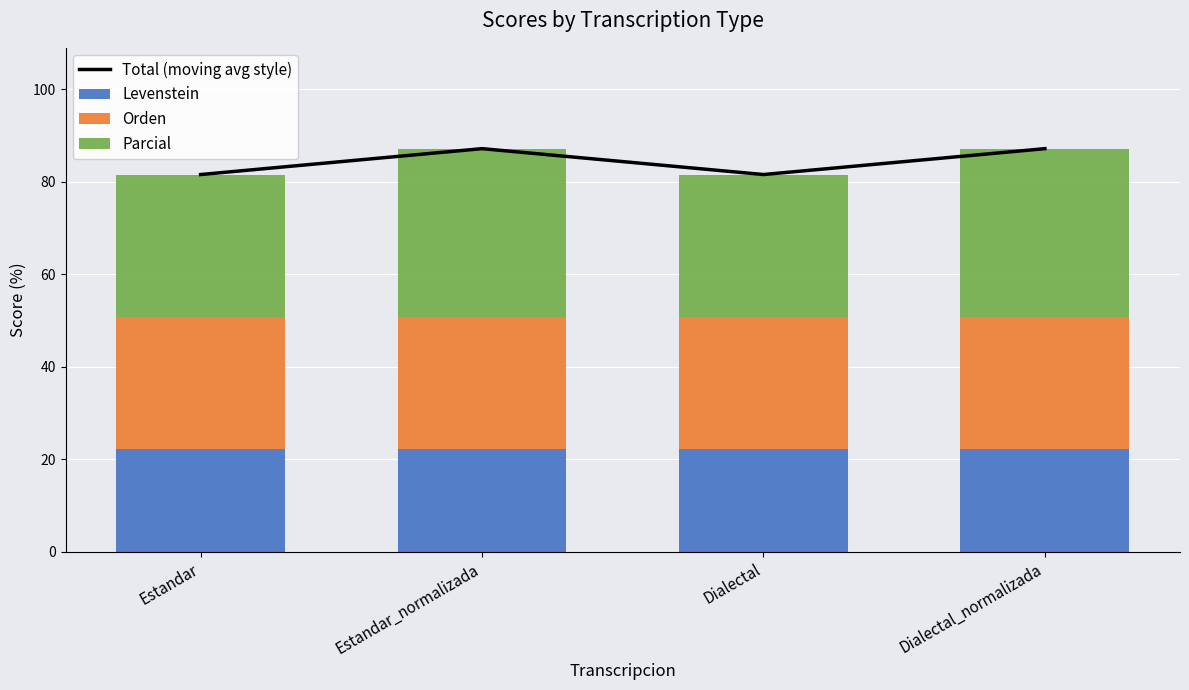

List the series in order of their peak value, highest first.

Total (moving avg style), Parcial, Orden, Levenstein